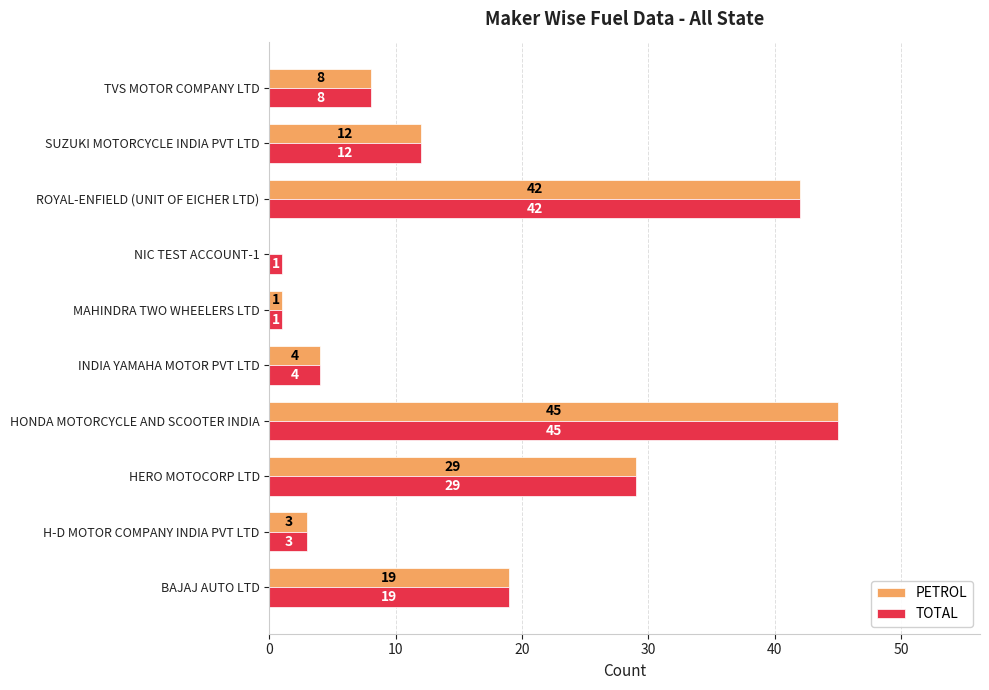

Which category has the highest value in the TOTAL series?

HONDA MOTORCYCLE AND SCOOTER INDIA